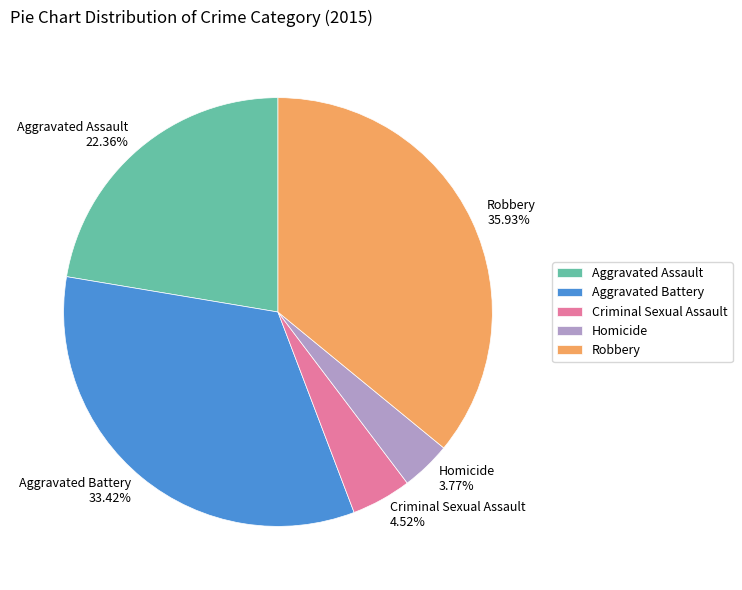

Between Criminal Sexual Assault and Homicide, which is larger?

Criminal Sexual Assault